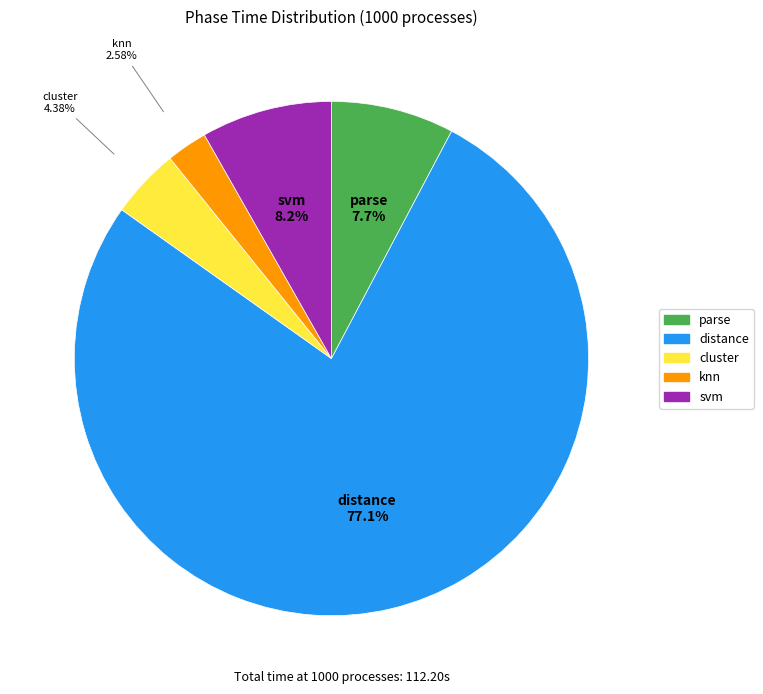

Count the number of slices in the pie.

5